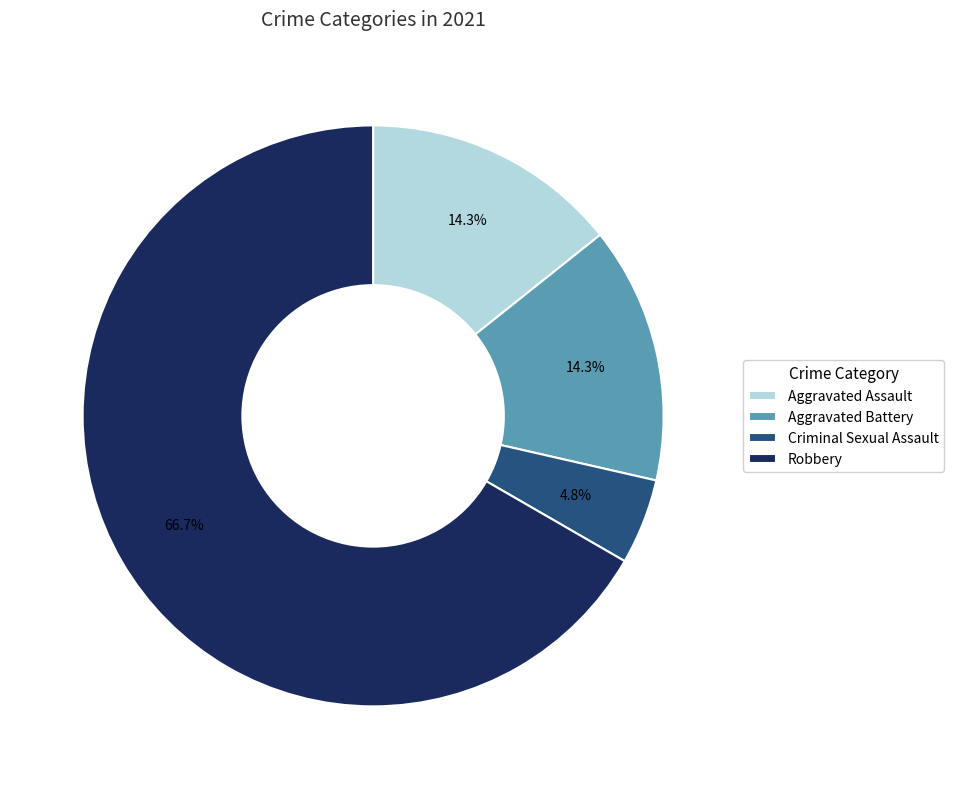

To the nearest percent, what is the difference between the Aggravated Assault and Robbery slice percentages?

52%